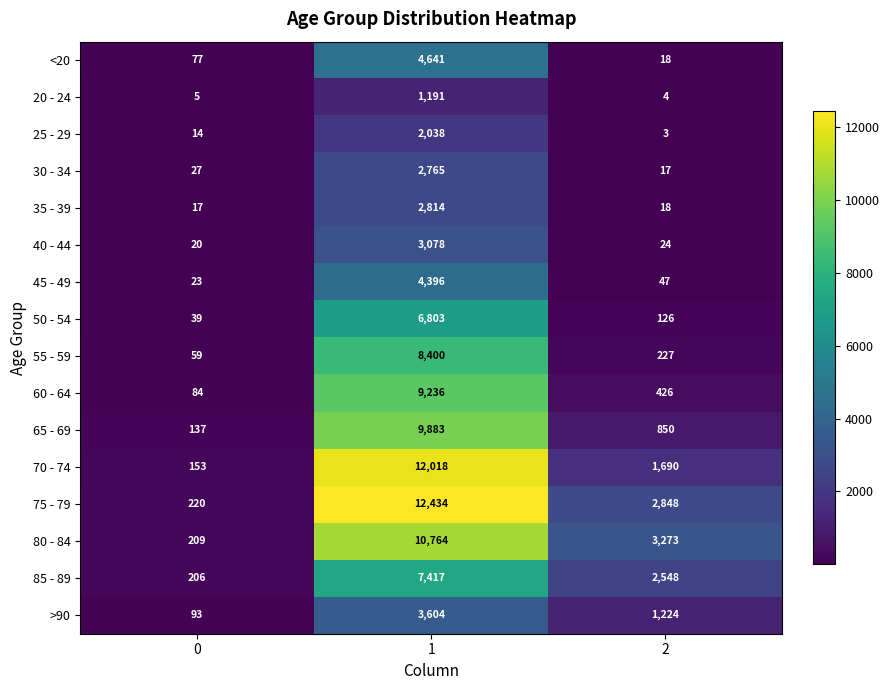

Read the 55 - 59 value at 1, to the nearest 50.

8400